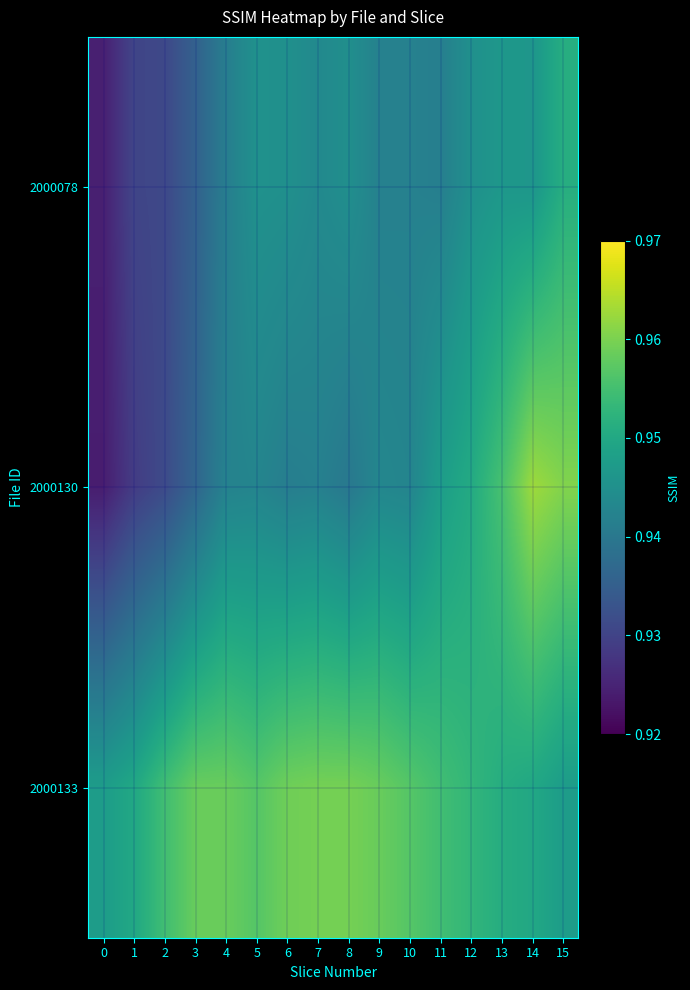

Reading left to right, list all the values displayed in this chart.

row_0: 0.9	0.9	0.9	0.9	0.9	0.9	0.9	0.9	0.9	0.9	0.9	0.9	0.9	0.9	0.9	1.0
row_1: 0.9	0.9	0.9	0.9	0.9	0.9	0.9	0.9	0.9	0.9	0.9	0.9	1.0	1.0	1.0	1.0
row_2: 0.9	0.9	1.0	1.0	1.0	1.0	1.0	1.0	1.0	1.0	1.0	1.0	1.0	1.0	0.9	0.9